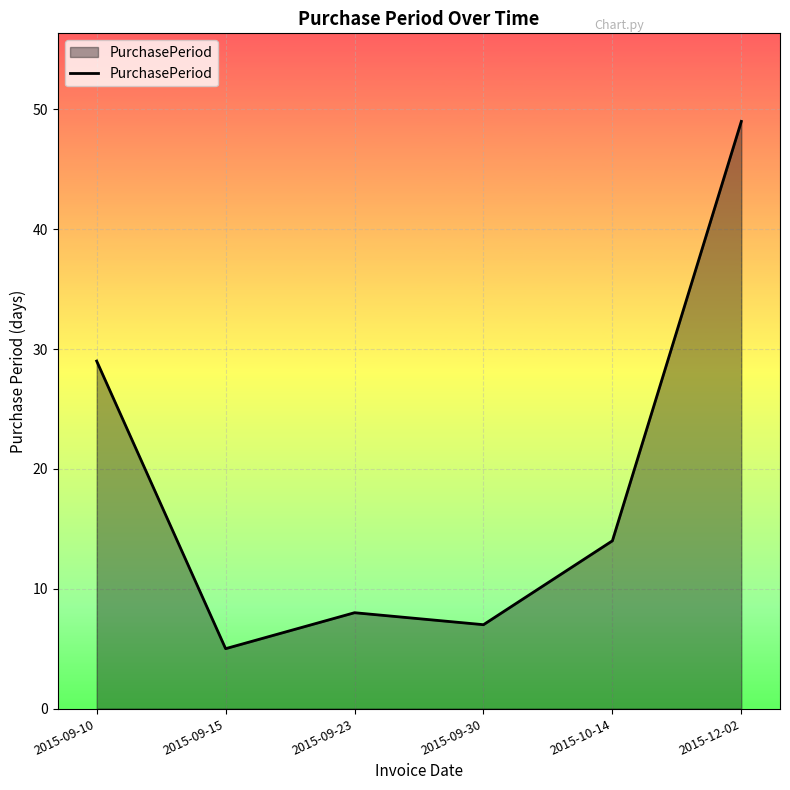

True or false: the data shows 5 at 2015-10-14.

False